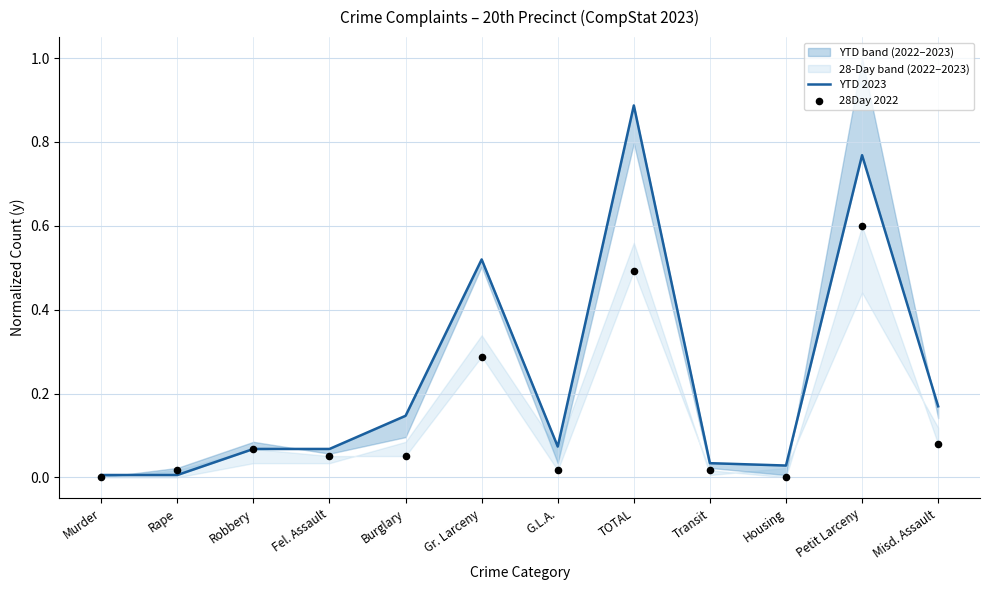

Which series reaches the maximum Y coordinate?

YTD 2023